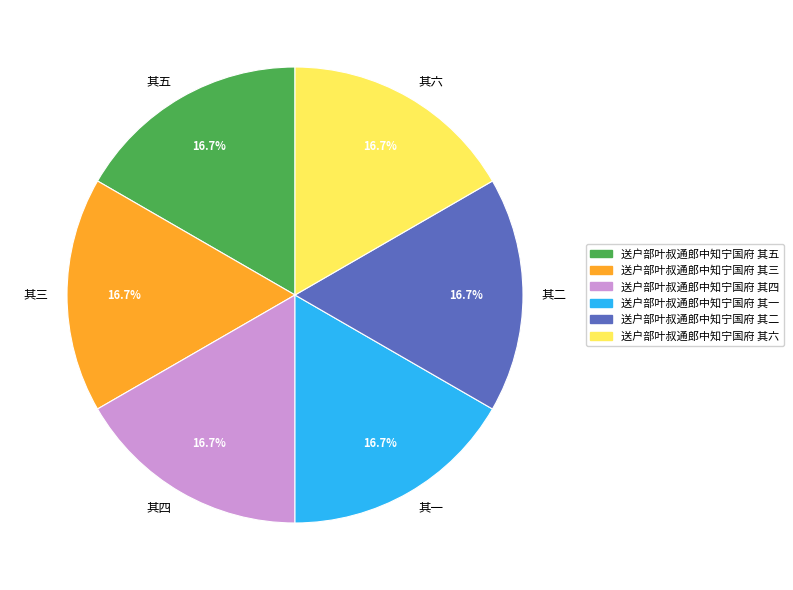

What percentage is NOT represented by 其二?

83.3%